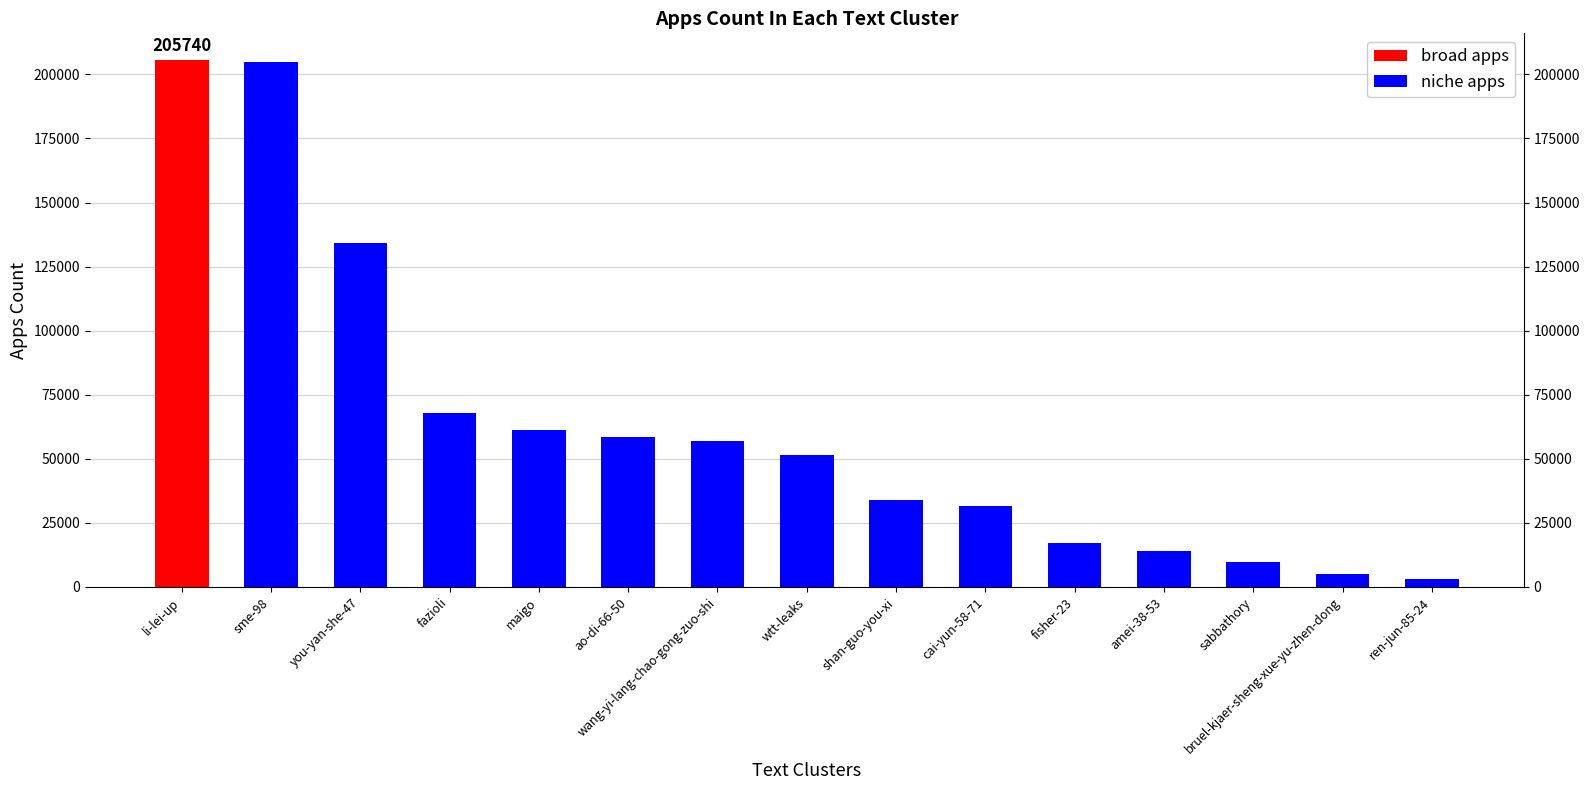

What is the label of the 3rd bar from the right?

sabbathory